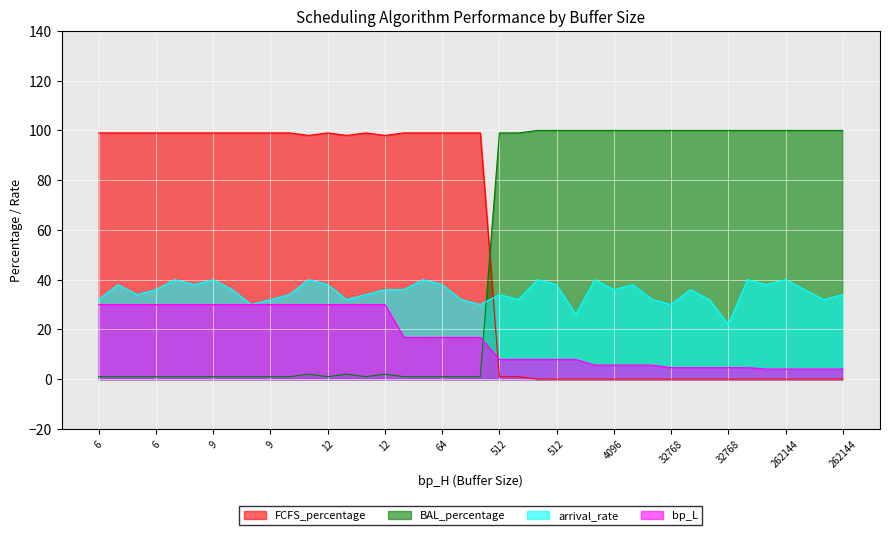

Between 64 and 64, which is larger?

64